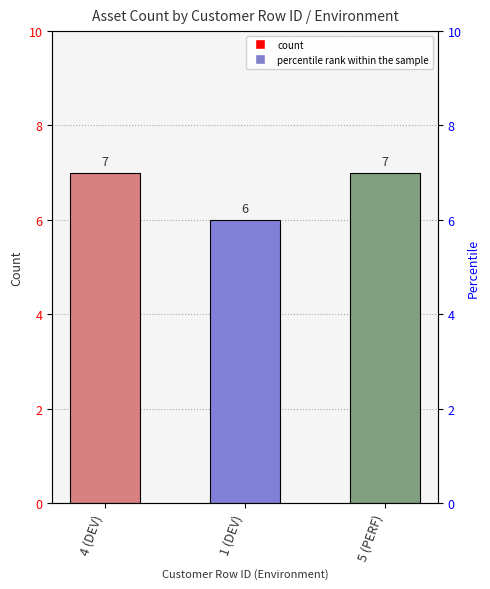

Rank the categories by value from lowest to highest.

1 (DEV), 4 (DEV), 5 (PERF)